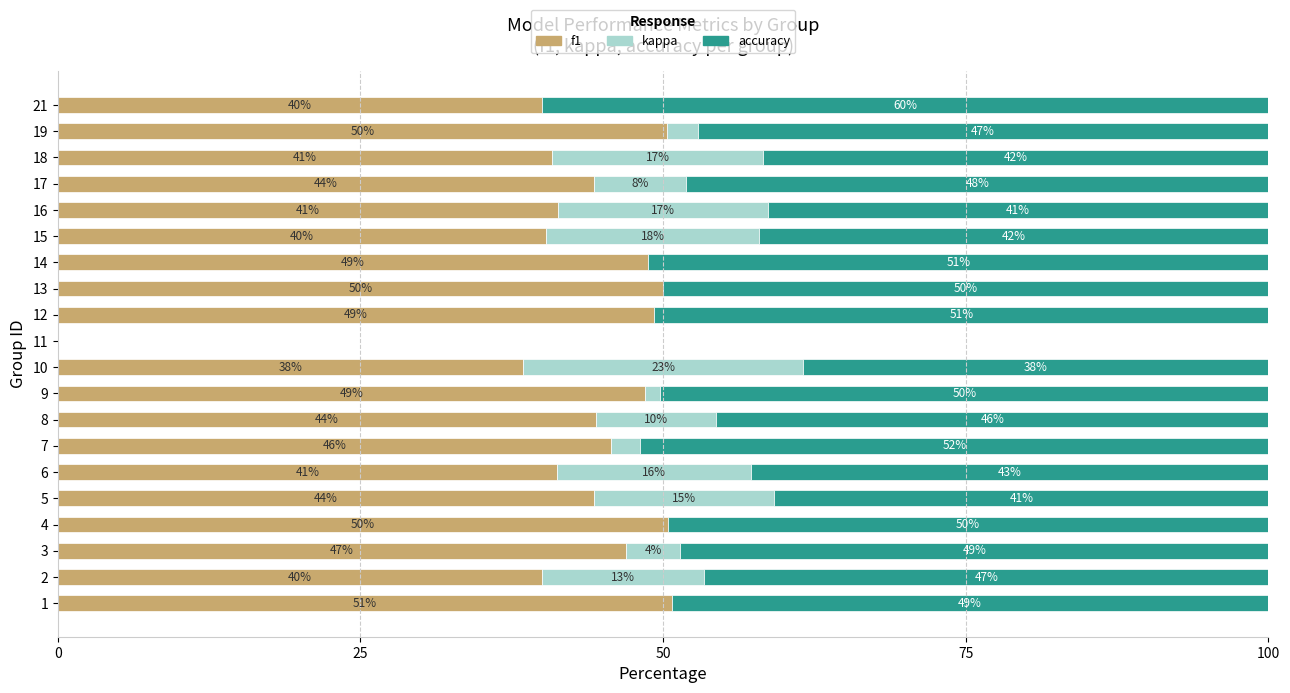

The value of f1 at 2 is 40.0. True or false?

True